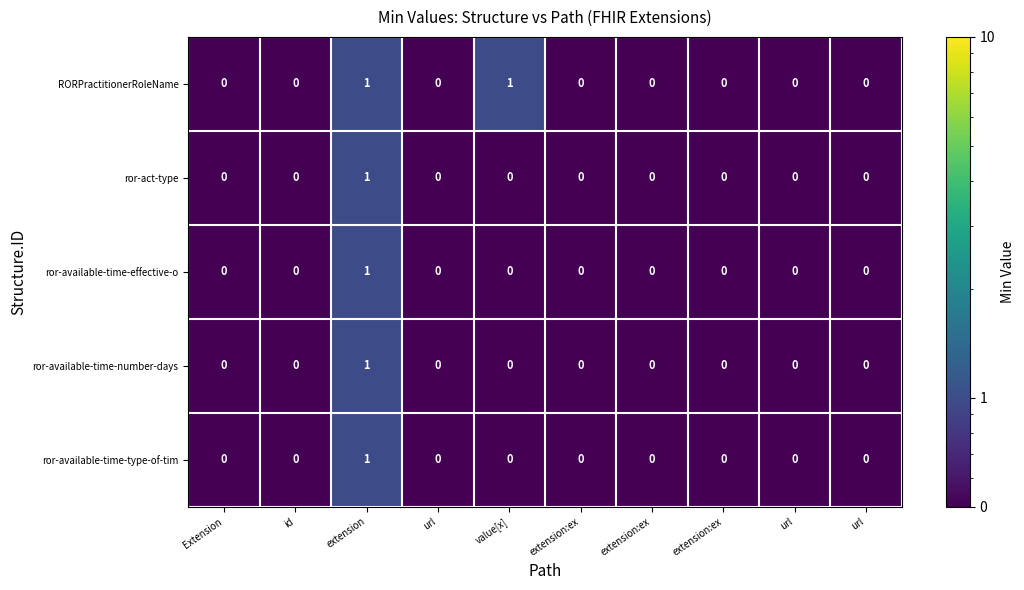

How many values in the ror-available-time-effective-o series exceed 0?

1